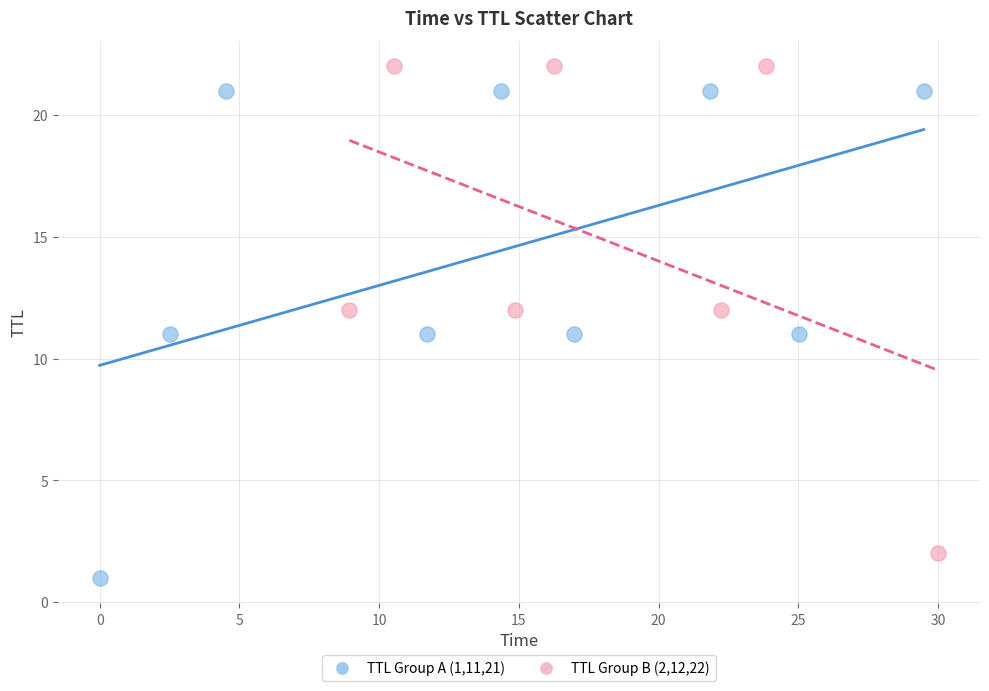

Which series contains the lowest Y value?

TTL Group A (1,11,21)